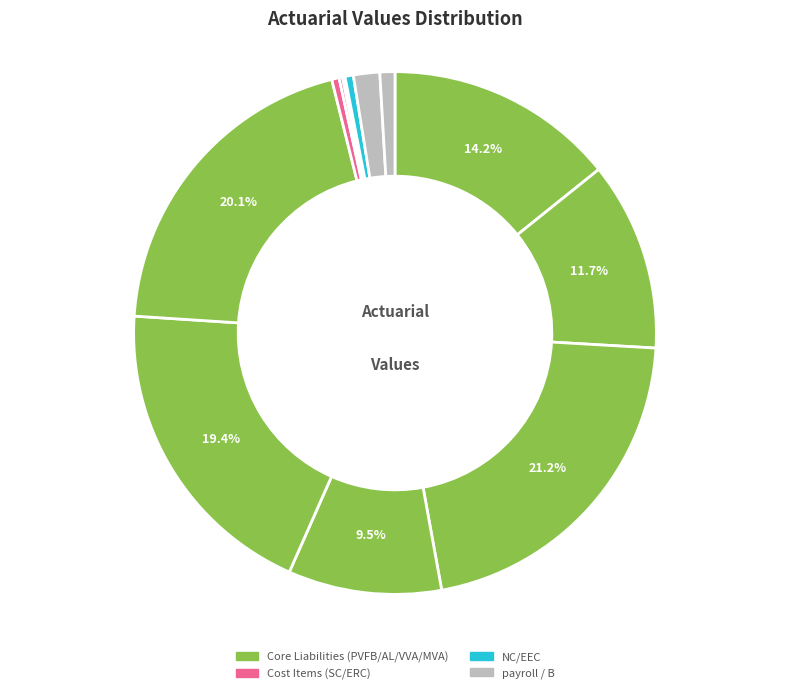

Is there a majority slice in this chart?

No